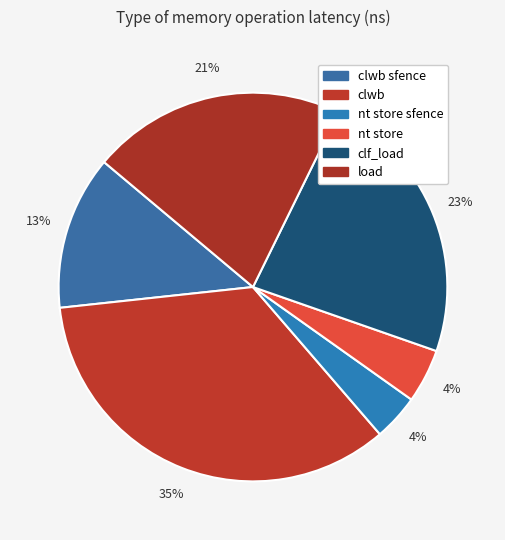

How many slices are in this pie chart?

6